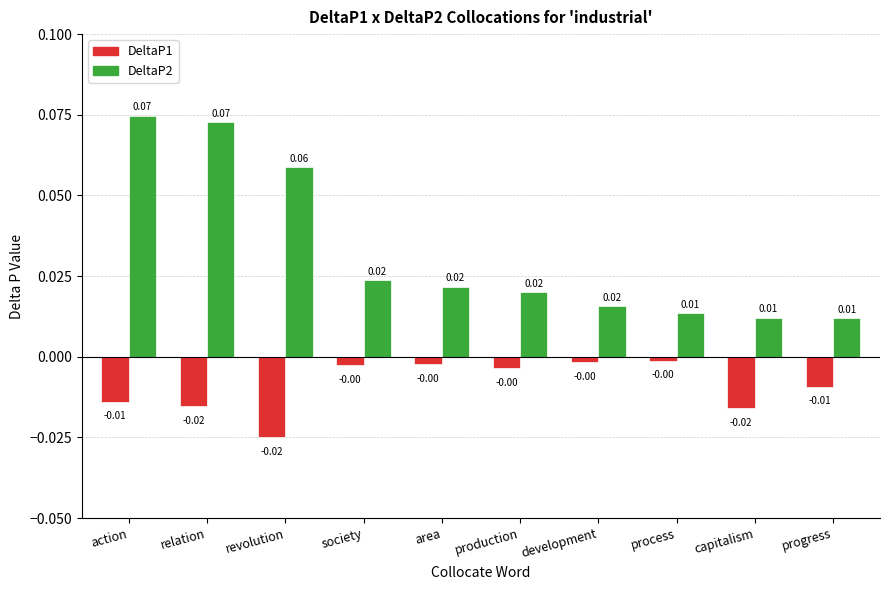

What are all the series names shown in the legend?

DeltaP1, DeltaP2